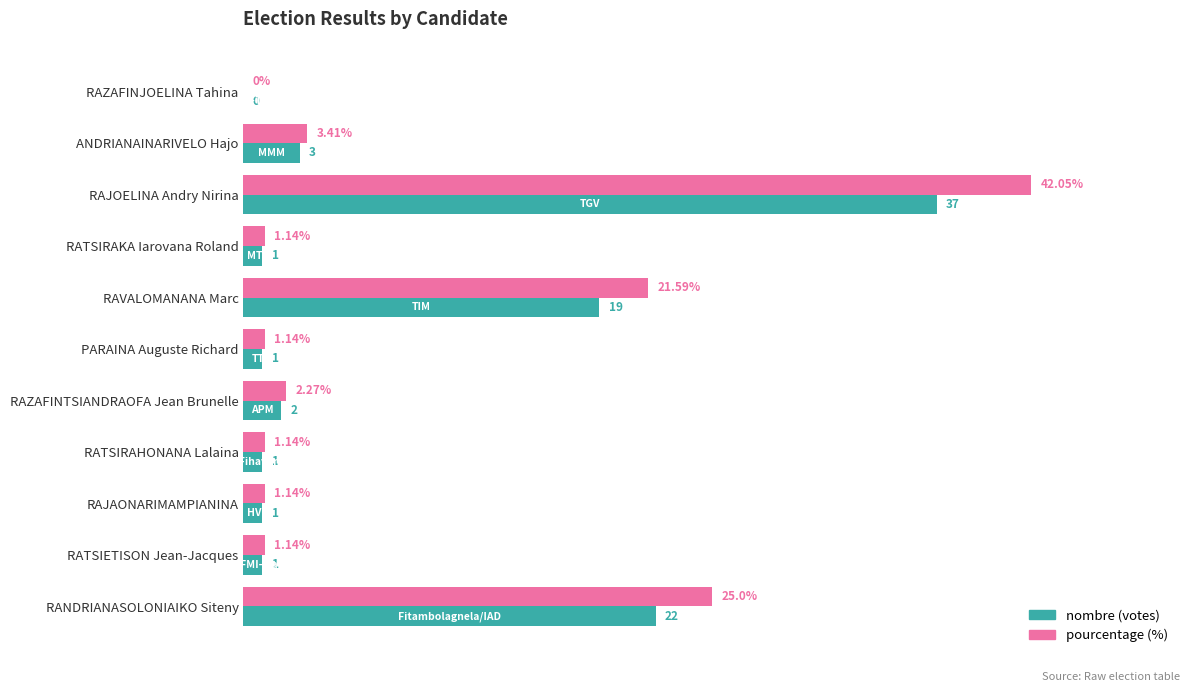

At which category does the chart reach its peak across all series?

RAJOELINA Andry Nirina